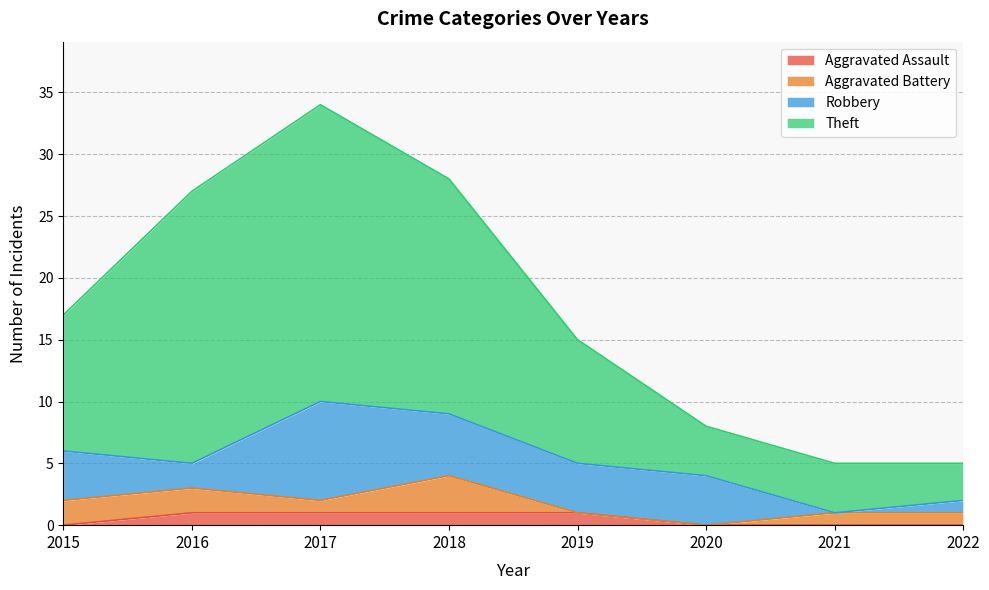

What is the value of the Aggravated Assault point at the 3rd from the left?

1